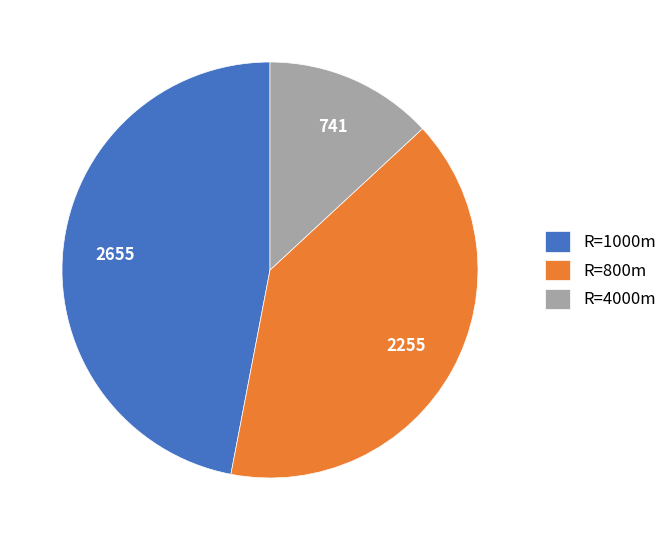

Count the number of slices in the pie.

3